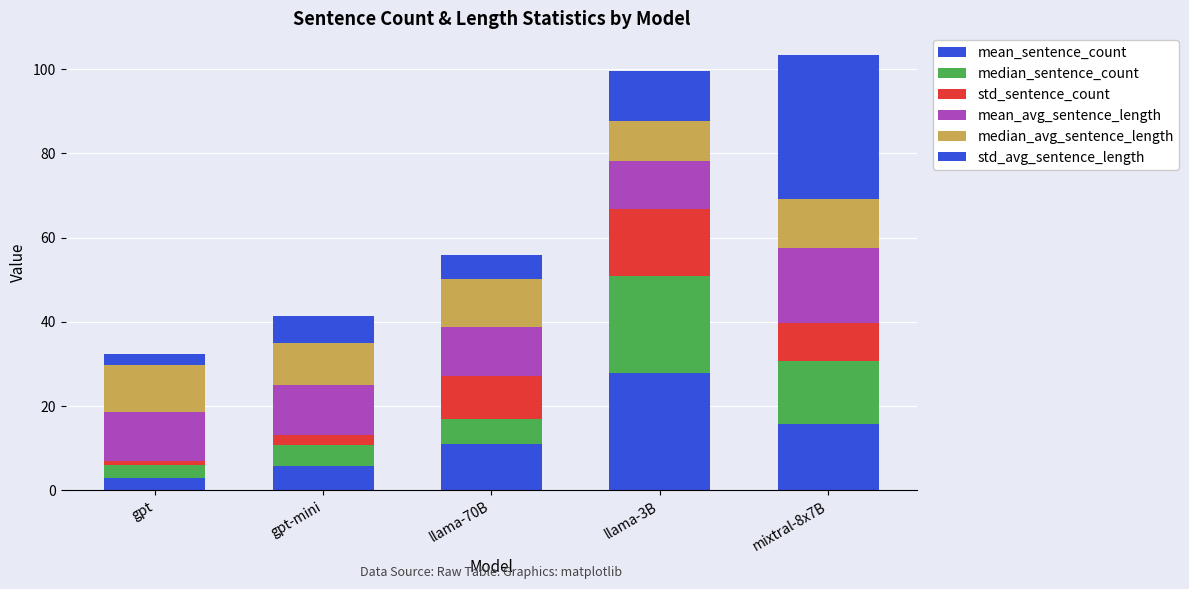

What is the label of the 3rd bar from the right?

llama-70B